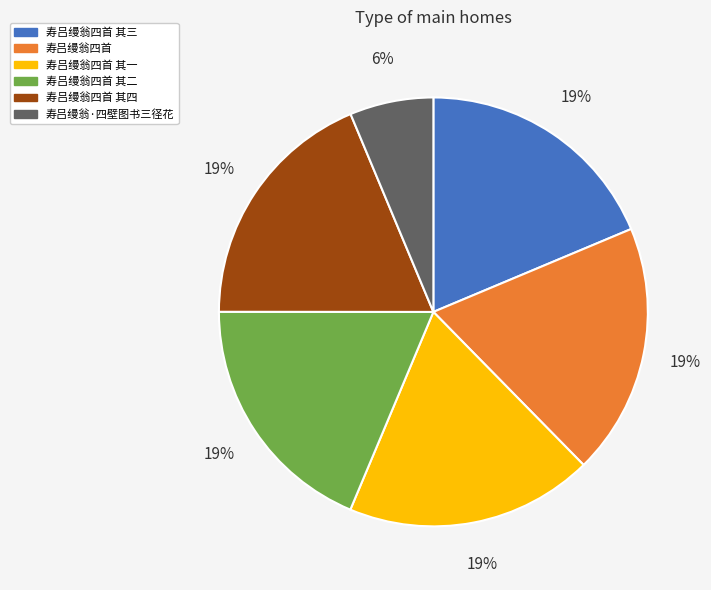

Is there any slice that represents more than half of the pie?

No